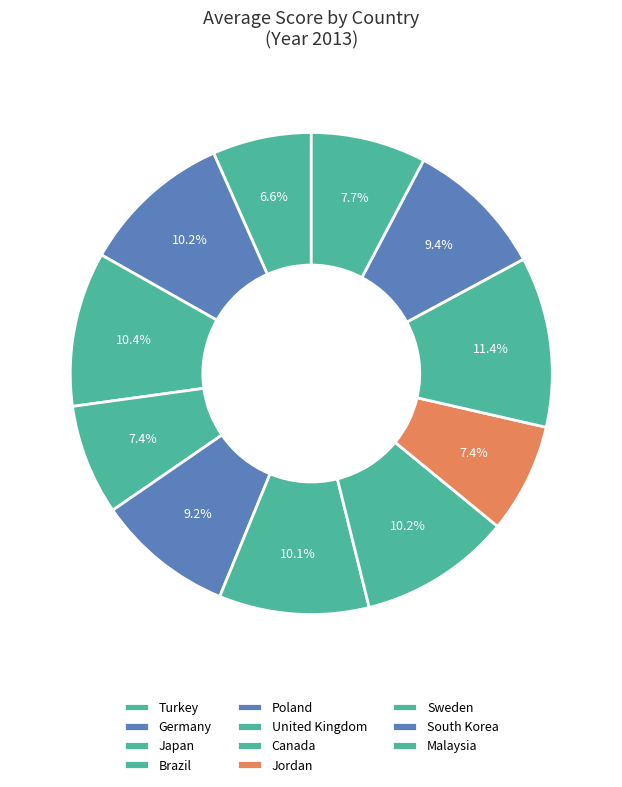

True or false: Poland accounts for 9% of the total.

True